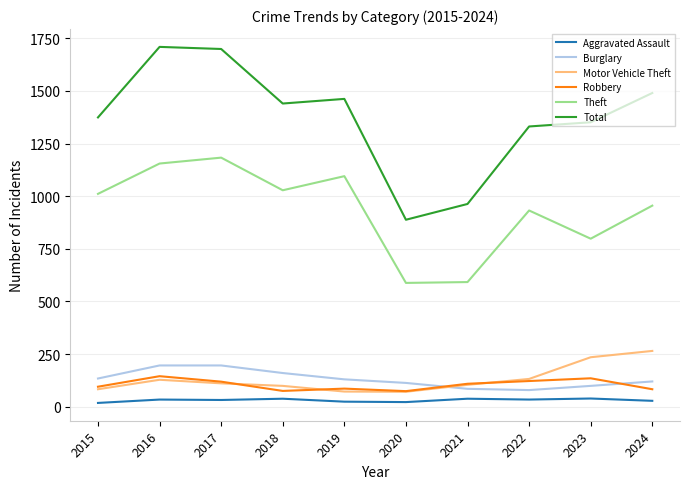

Is this an area chart (filled region under the line)?

No